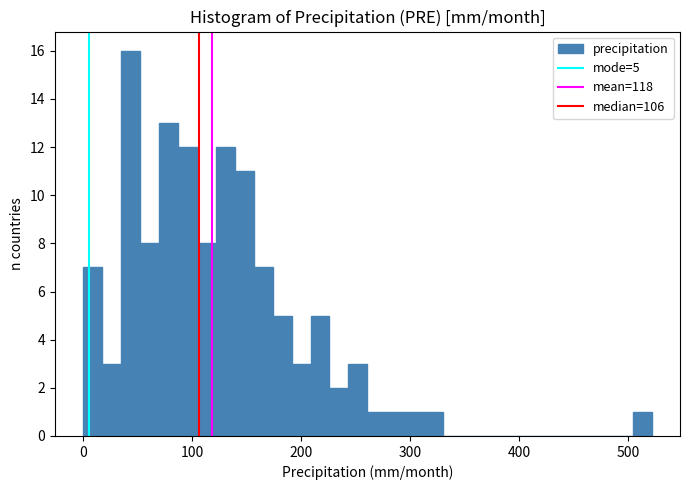

Around what value on the x-axis is the tallest bar? Give the approximate position of its centre, as read against the axis.

40